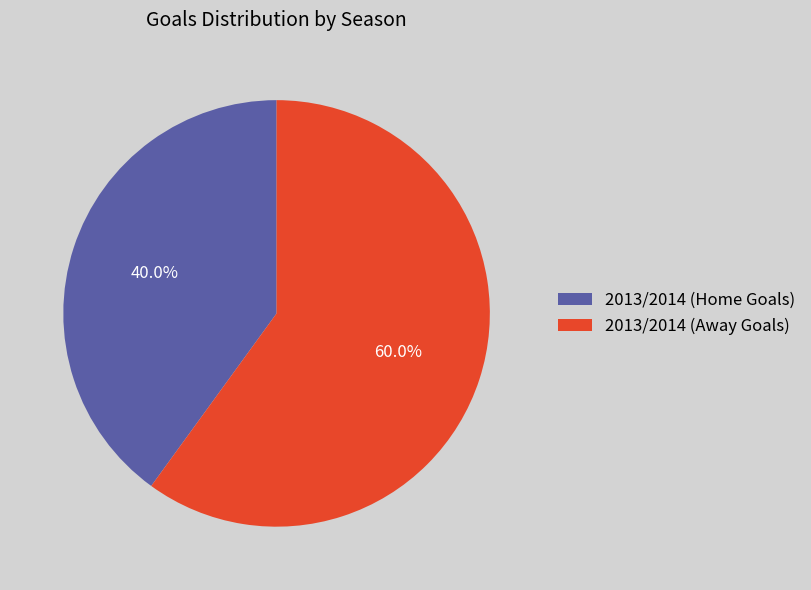

Between 2013/2014 (Home Goals) and 2013/2014 (Away Goals), which is larger?

2013/2014 (Away Goals)